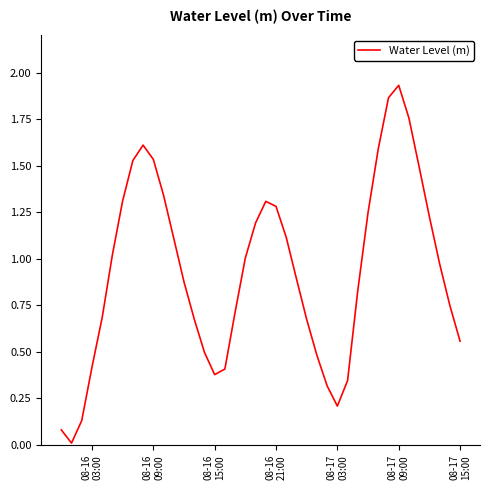

Does the chart display data point markers on the line(s)?

No